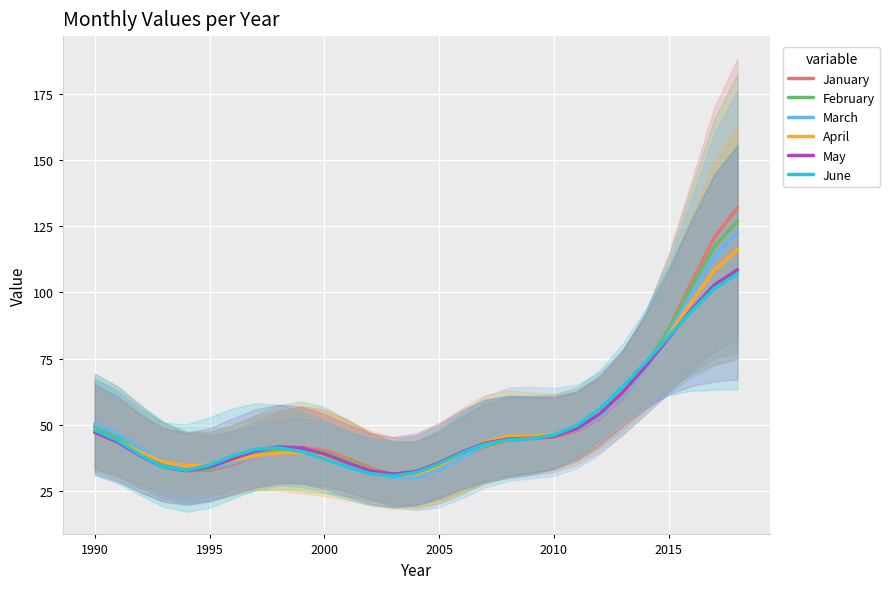

Is it true that May equals 34.2 at 1995?

True